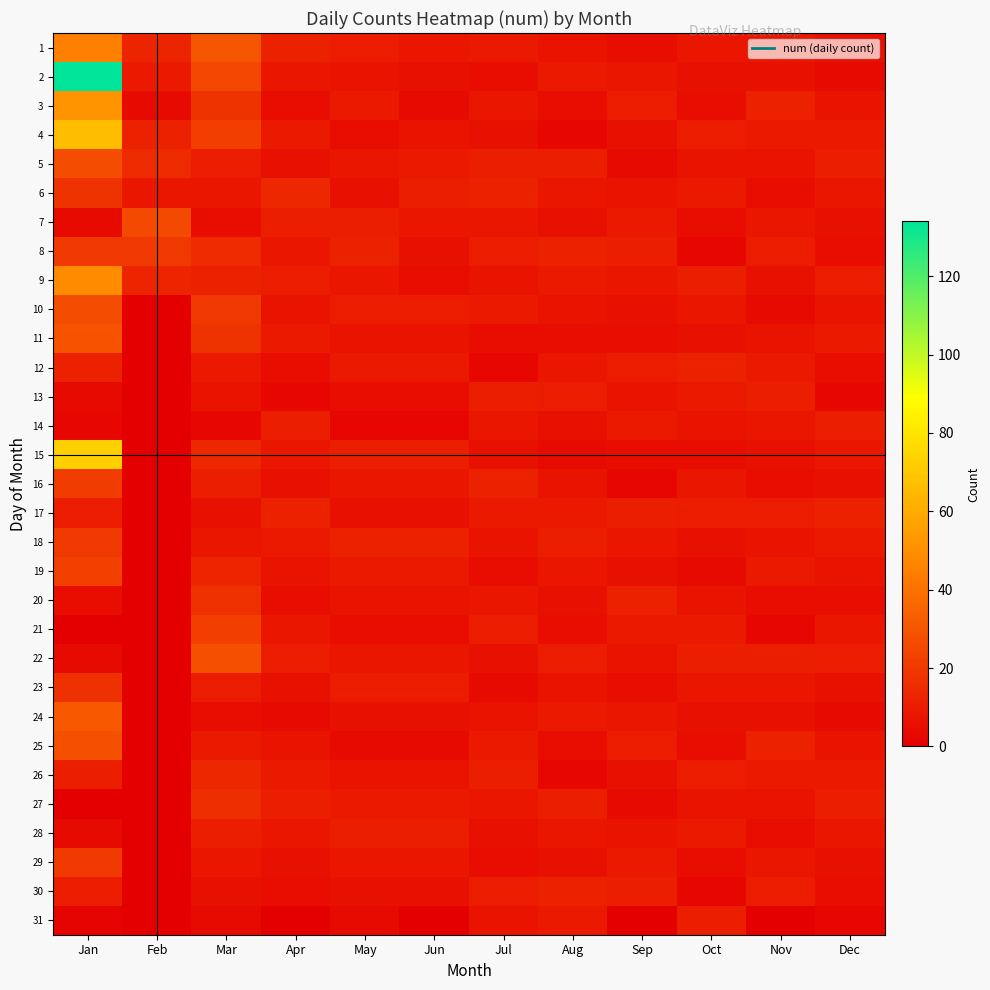

At how many categories does at least one series exceed 29?

2